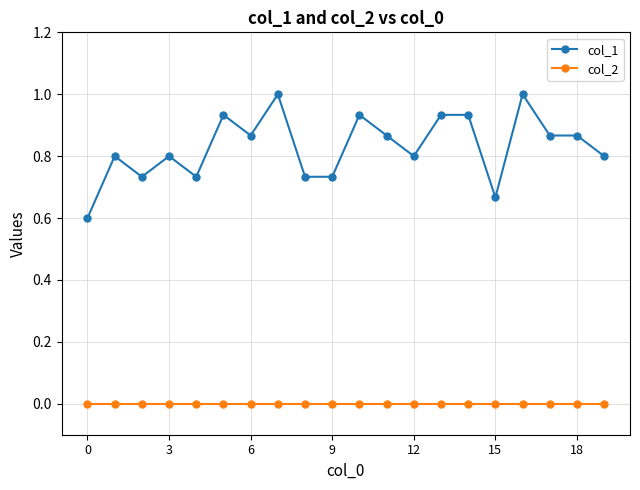

True or false: col_1 and col_2 intersect in this chart.

False